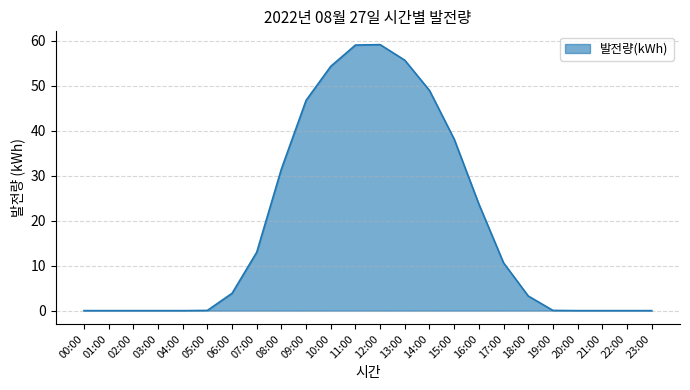

Does the chart have visible grid lines?

Yes